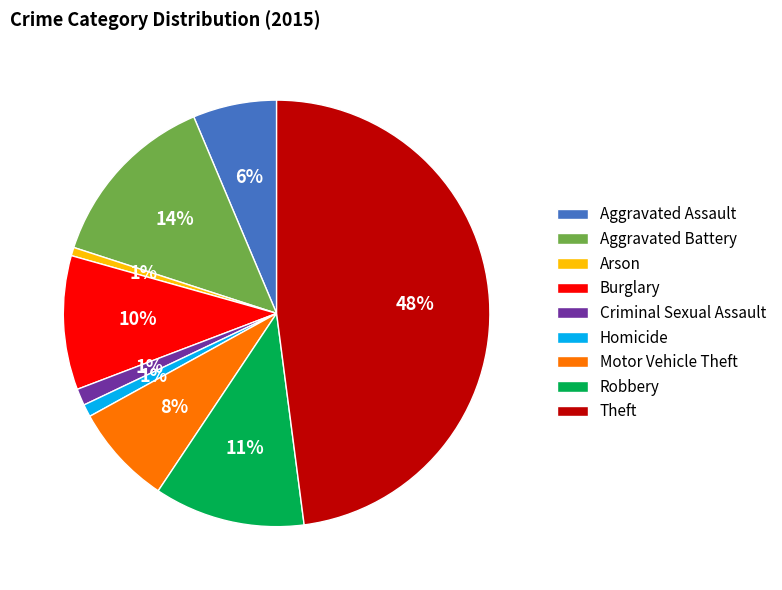

Is there a majority slice in this chart?

No